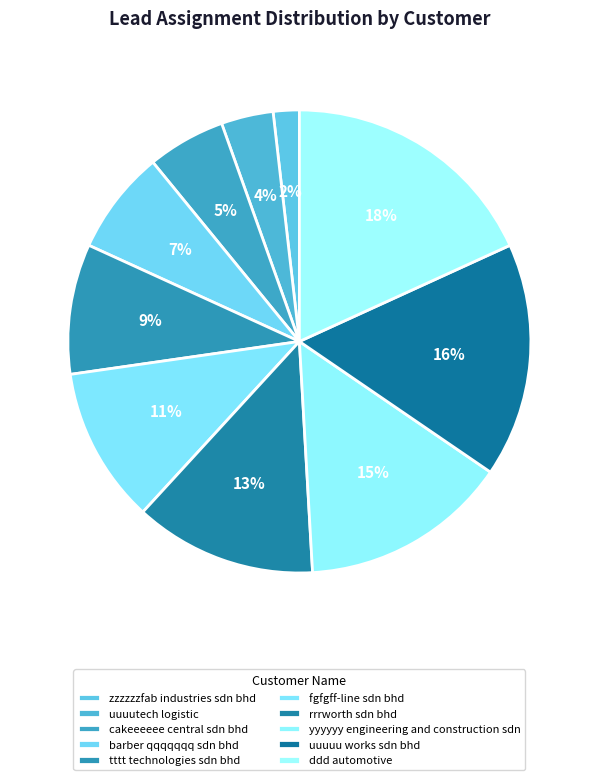

To the nearest percent, what is the difference between the largest and smallest slice percentages?

16%